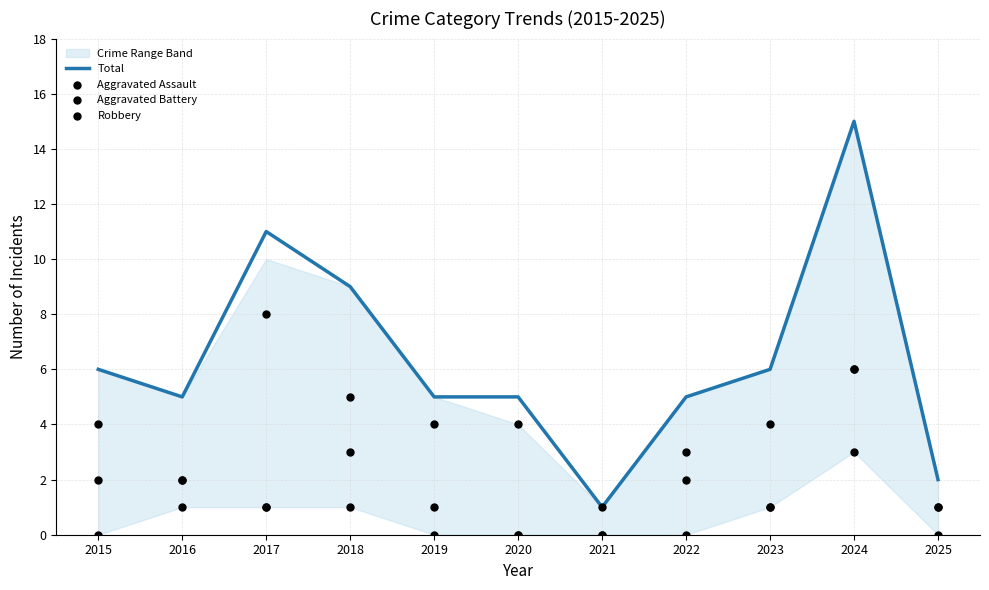

Which series contains the lowest Y value?

Aggravated Assault